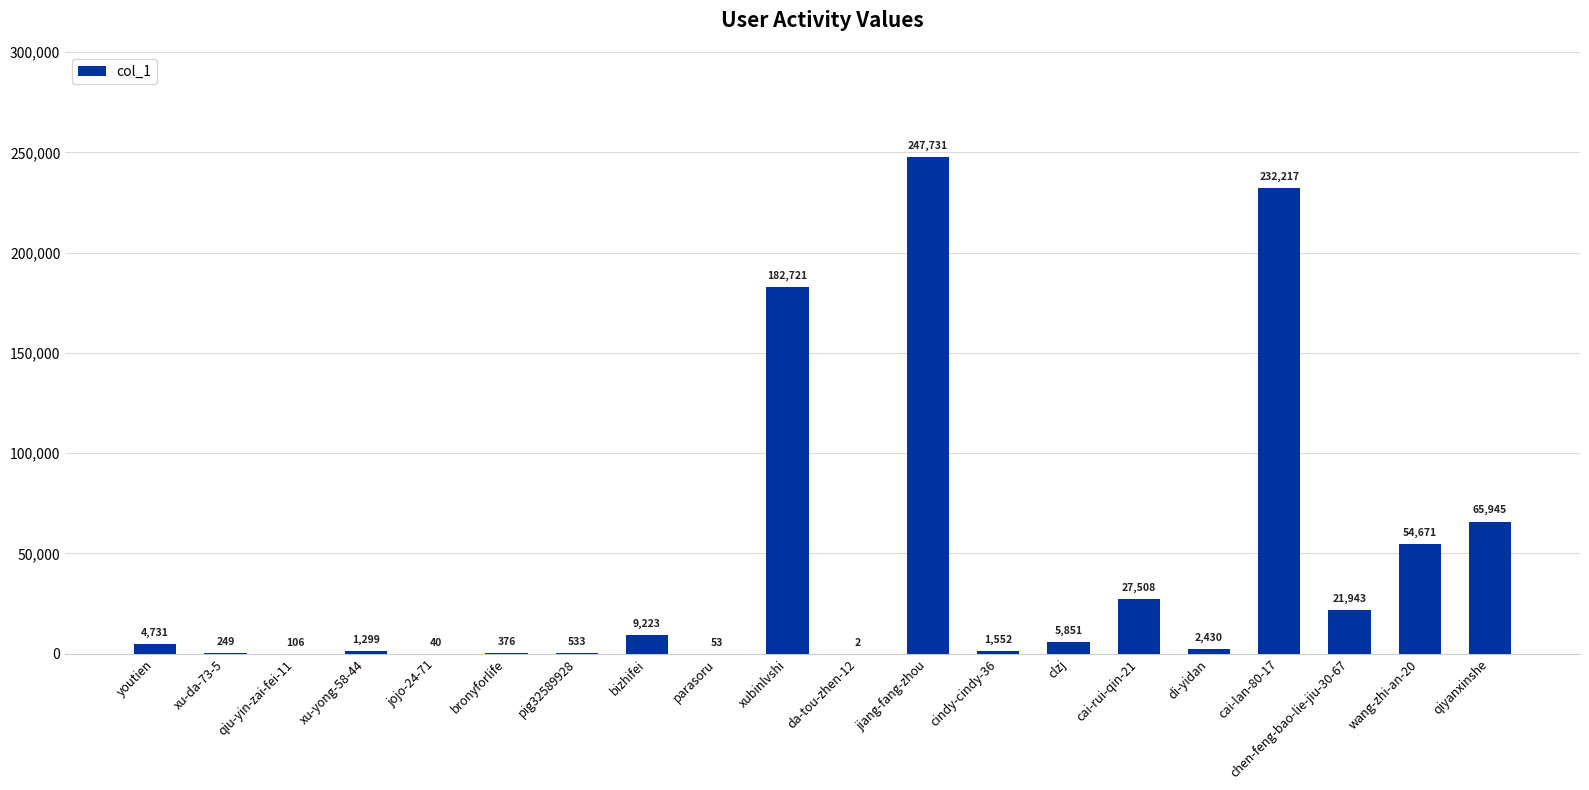

What is the change in value from cindy-cindy-36 to cai-rui-qin-21?

+25956